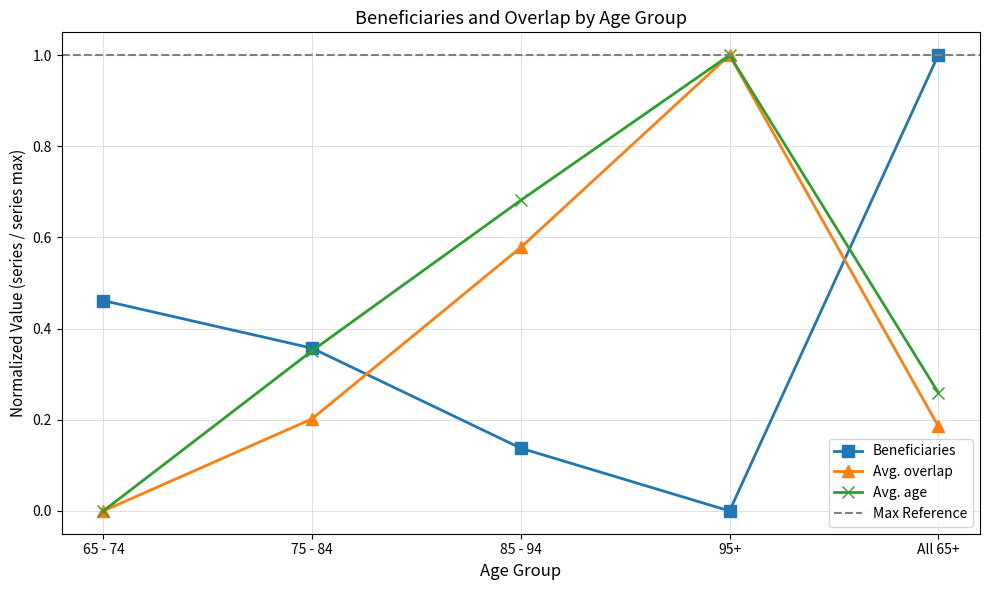

Rank the series by their maximum value, from lowest to highest.

Beneficiaries, Avg. overlap, Avg. age